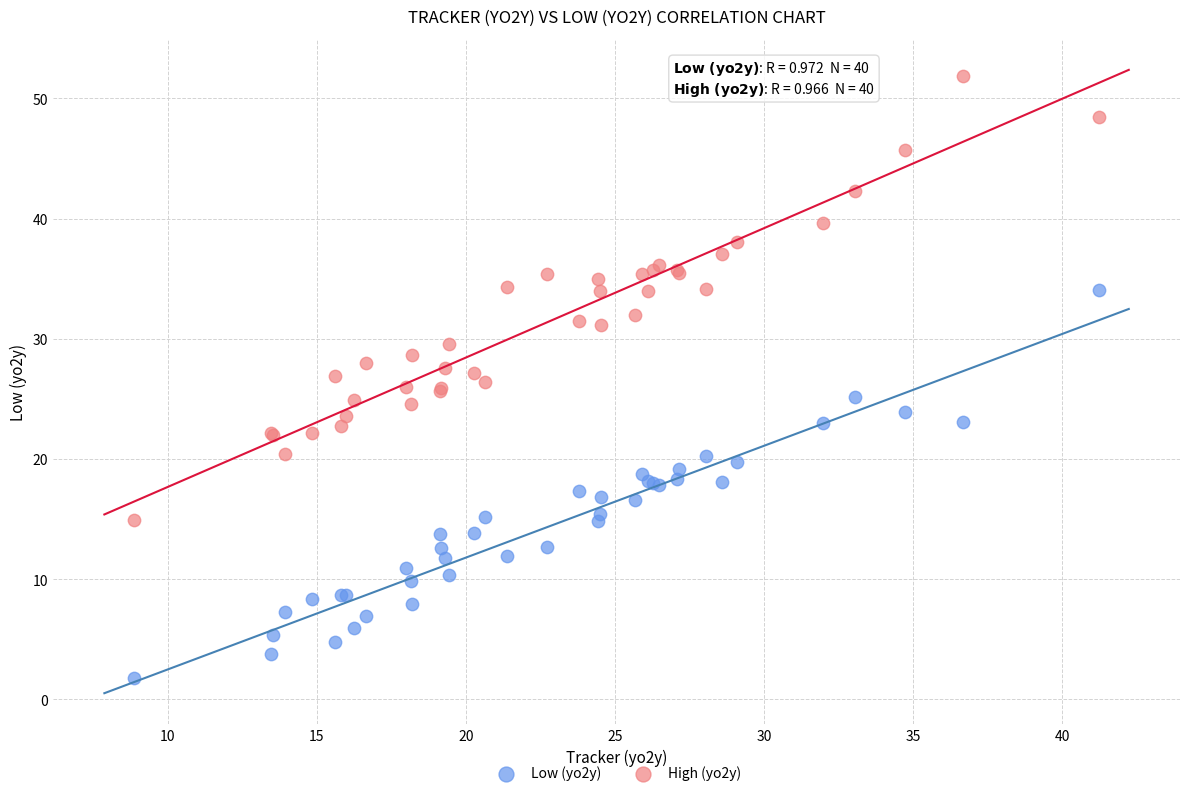

Which series has the widest spread of Y values?

High (yo2y)